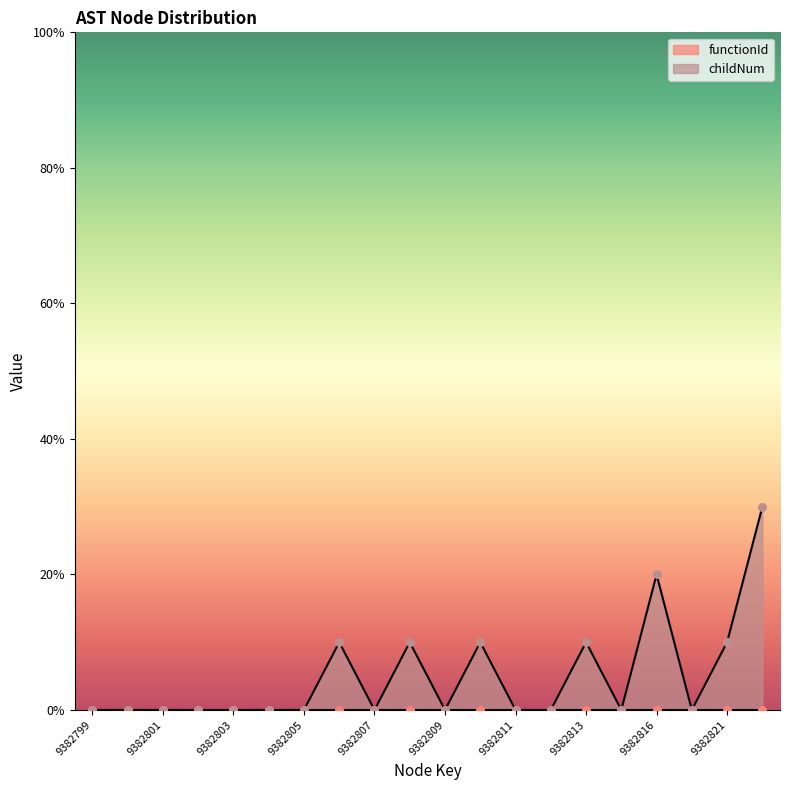

Which has a higher value, 9382807 or 9382811?

9382807